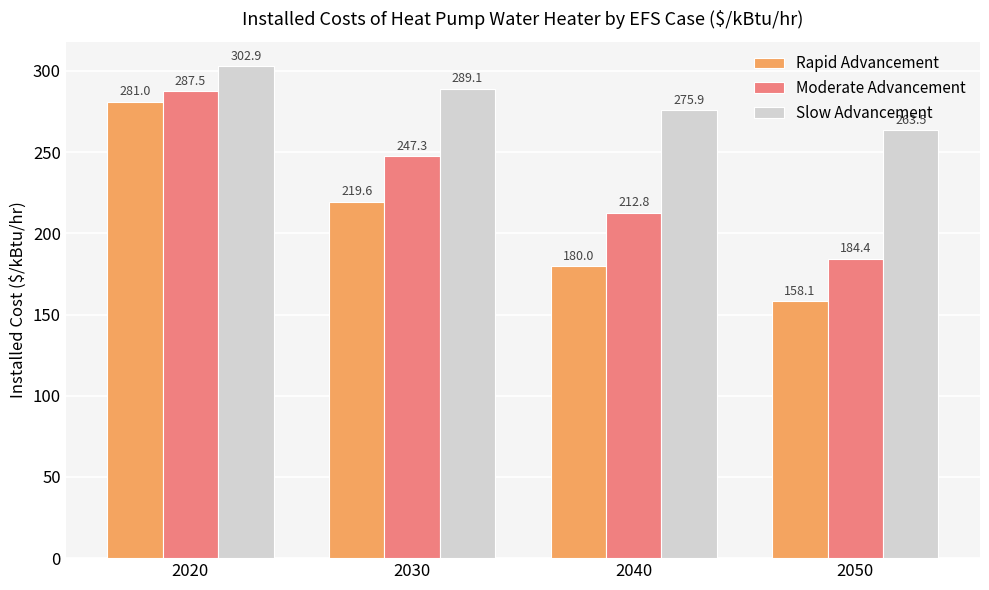

The Rapid Advancement series shows 158.1 at 2050. True or false?

True